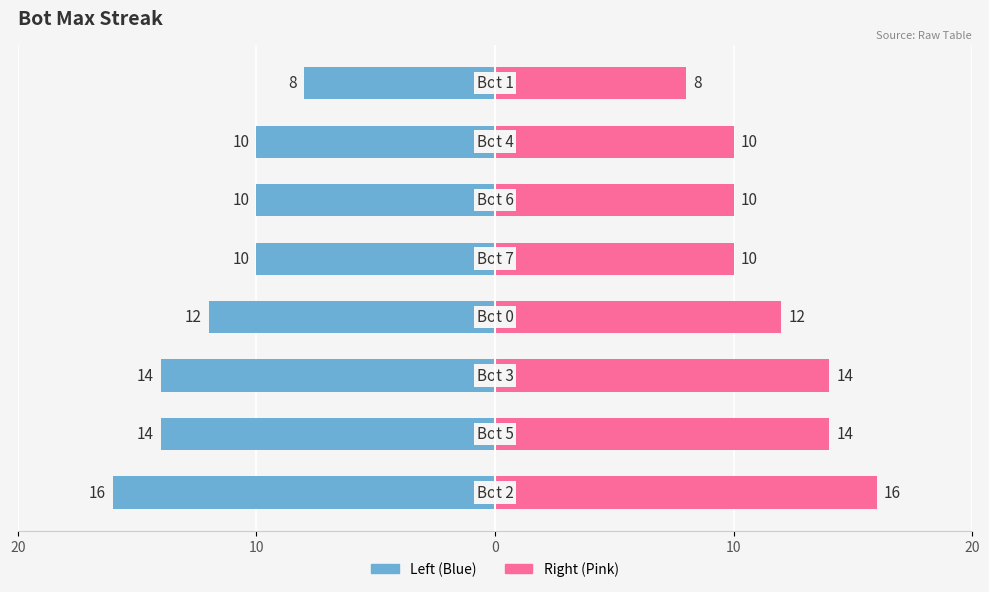

At how many categories does at least one series exceed 14?

1